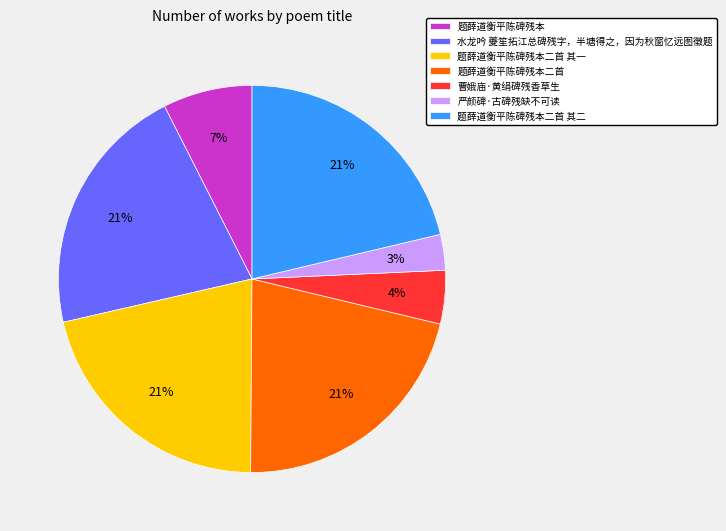

To the nearest percent, what is the difference between the 曹娥庙·黄绢碑残香草生 and 水龙吟 夔笙拓江总碑残字，半塘得之，因为秋窗忆远图徵题 slice percentages?

17%